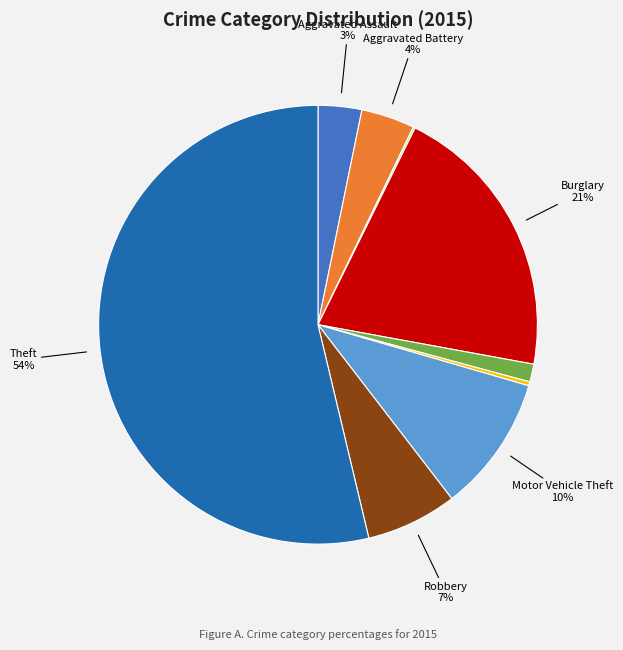

To the nearest percent, what is the average slice percentage?

11%